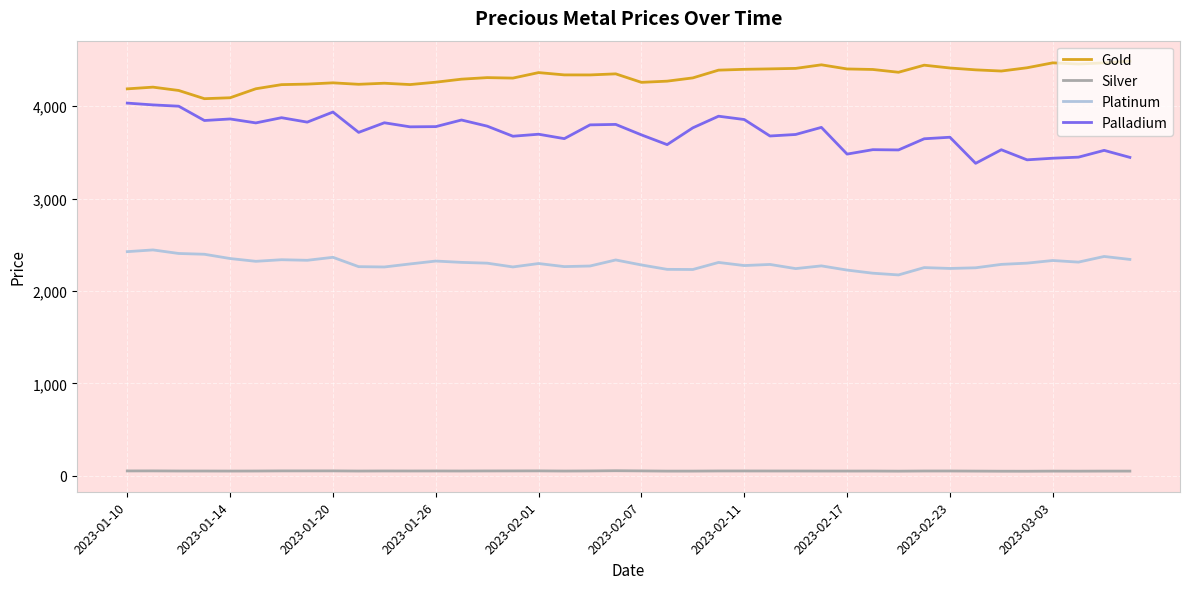

What is the greatest value displayed?

4485.8